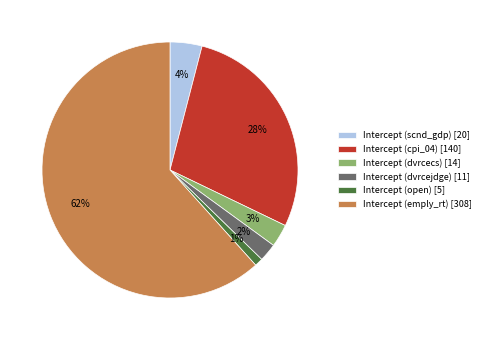

What is the smallest slice in the pie chart?

Intercept (open)